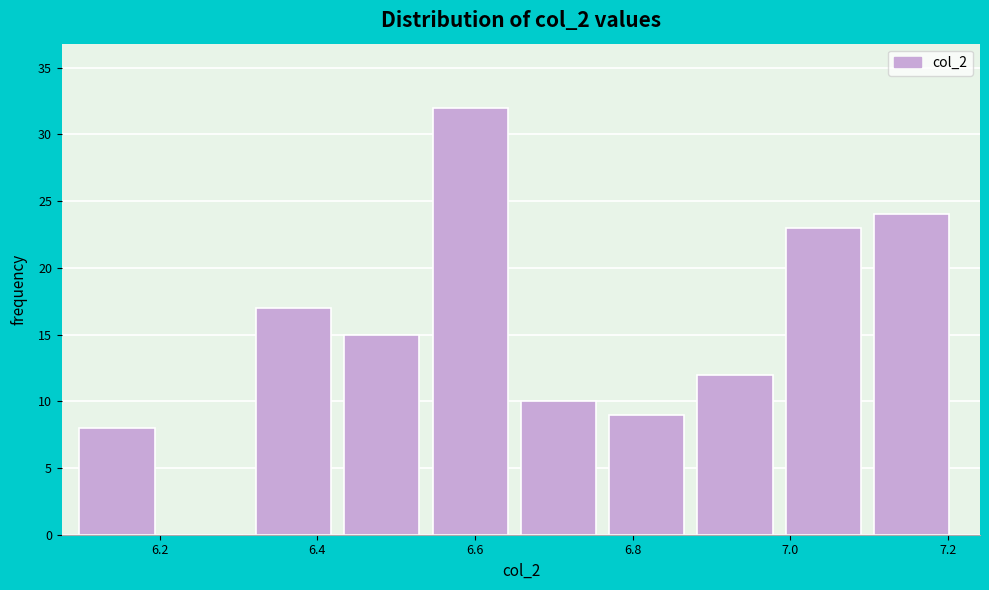

Which range on the x-axis has the tallest bar?

6.54 to 6.66